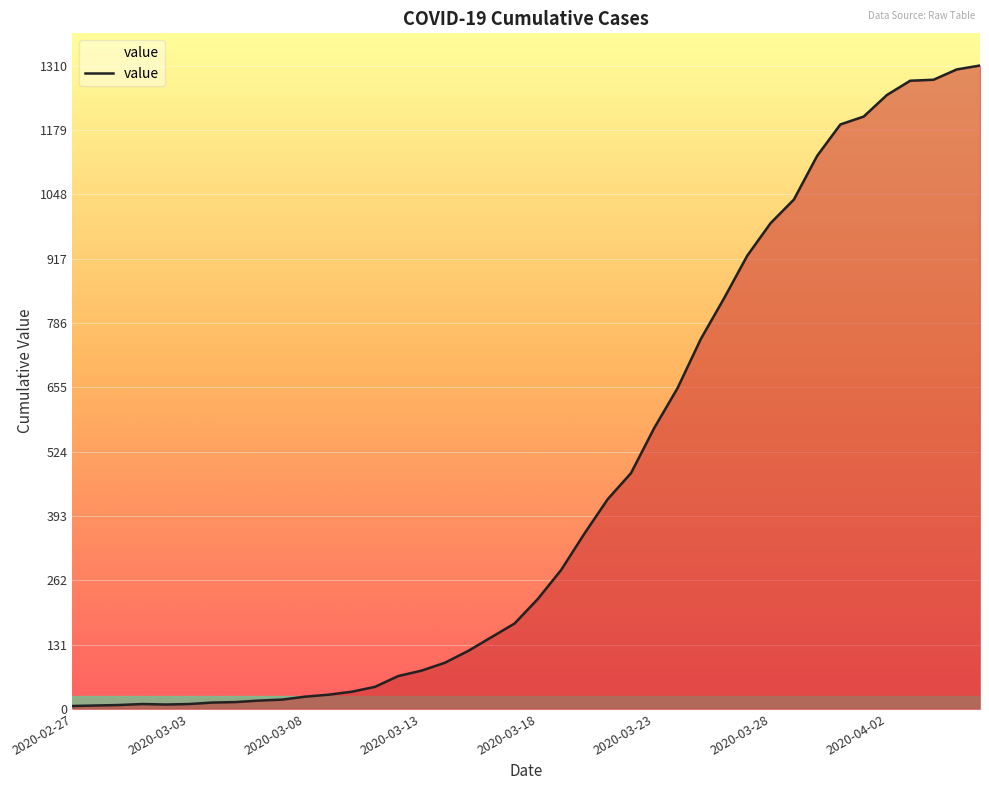

What is the greatest value displayed?

1310